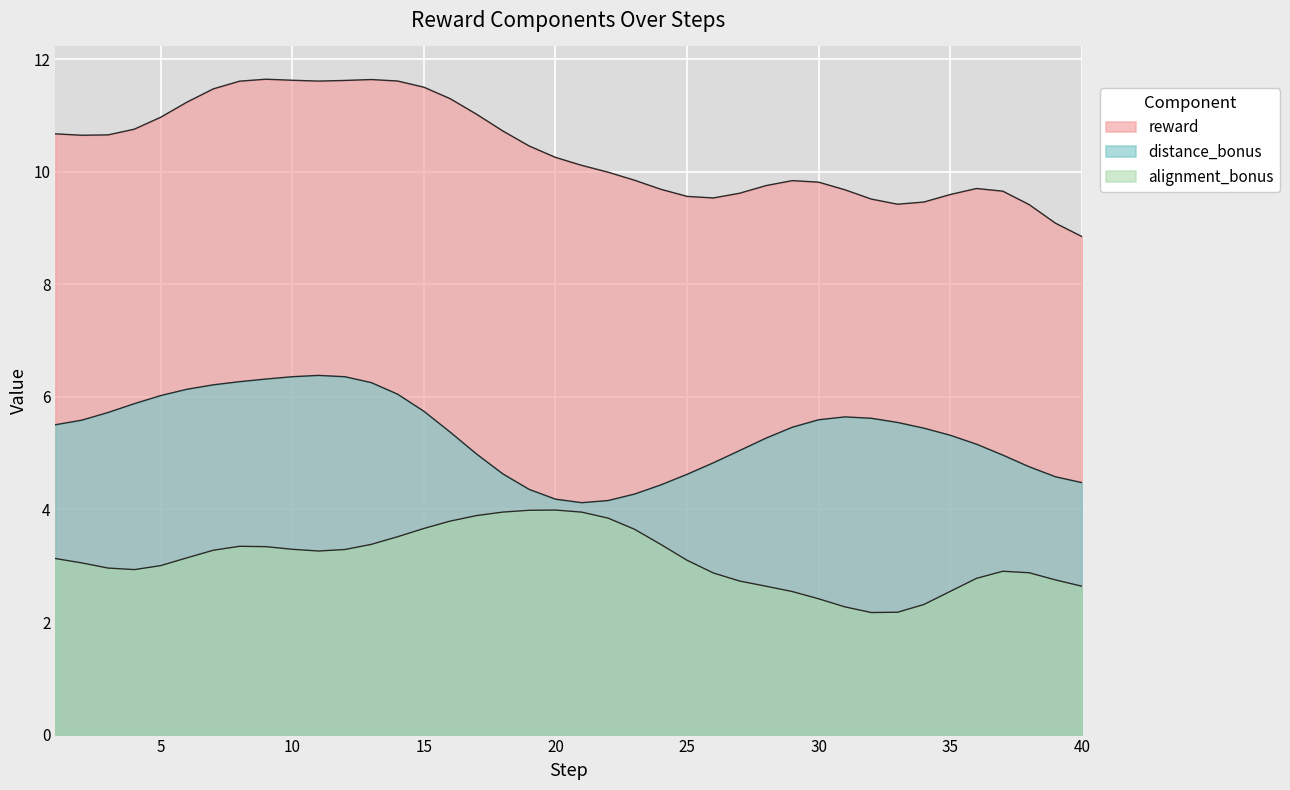

Count the number of data series in this chart.

3